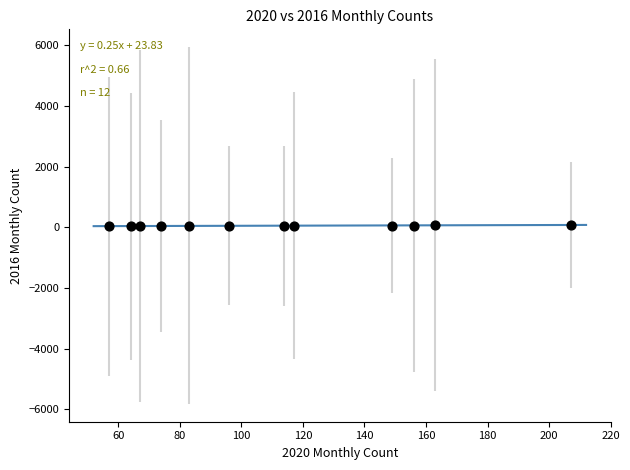

What is the average Y value?

52